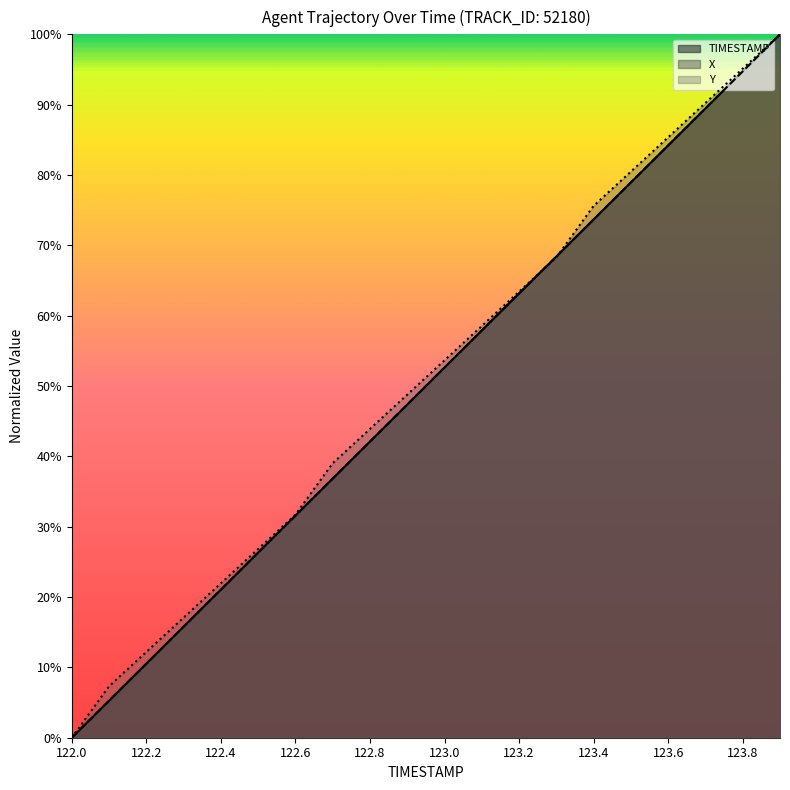

Count the number of categories in the chart.

20